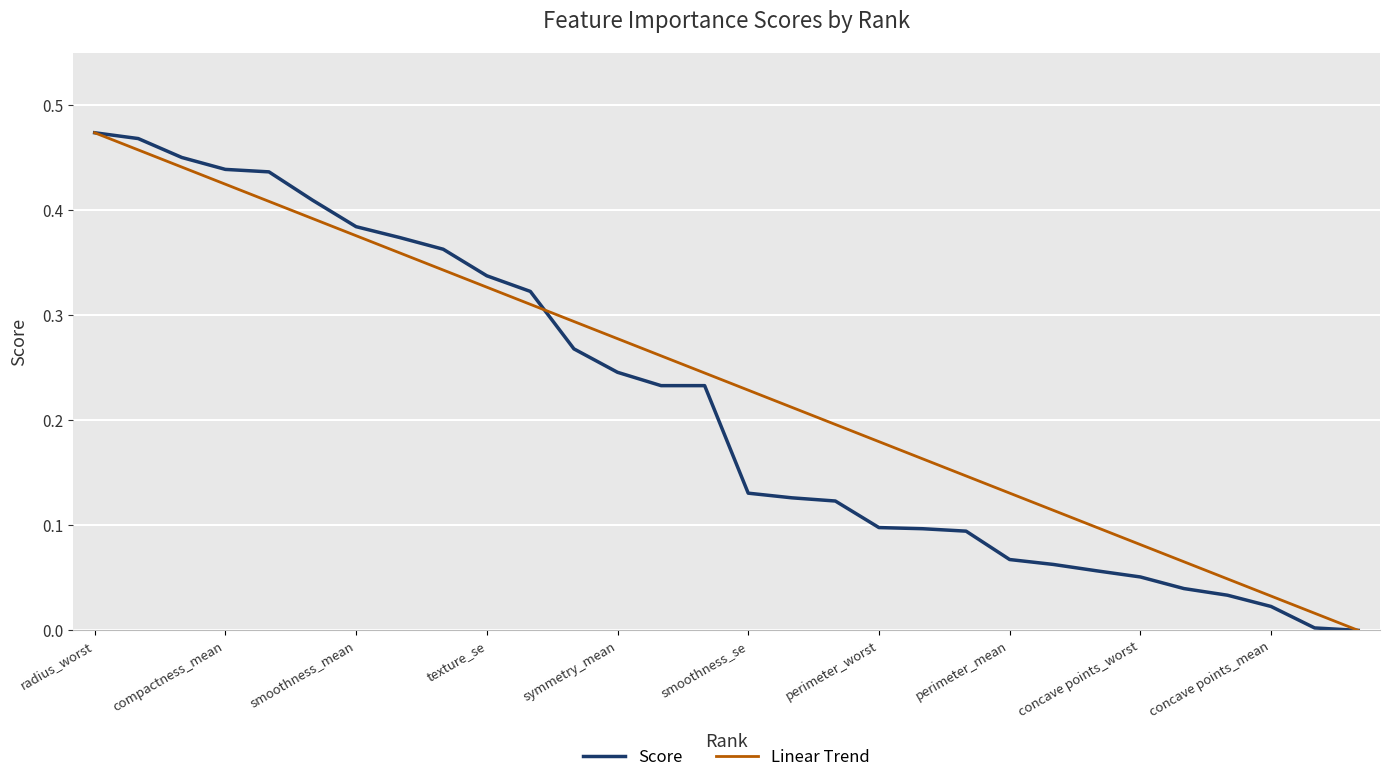

Rank the series by their average value, from lowest to highest.

Score, Linear Trend